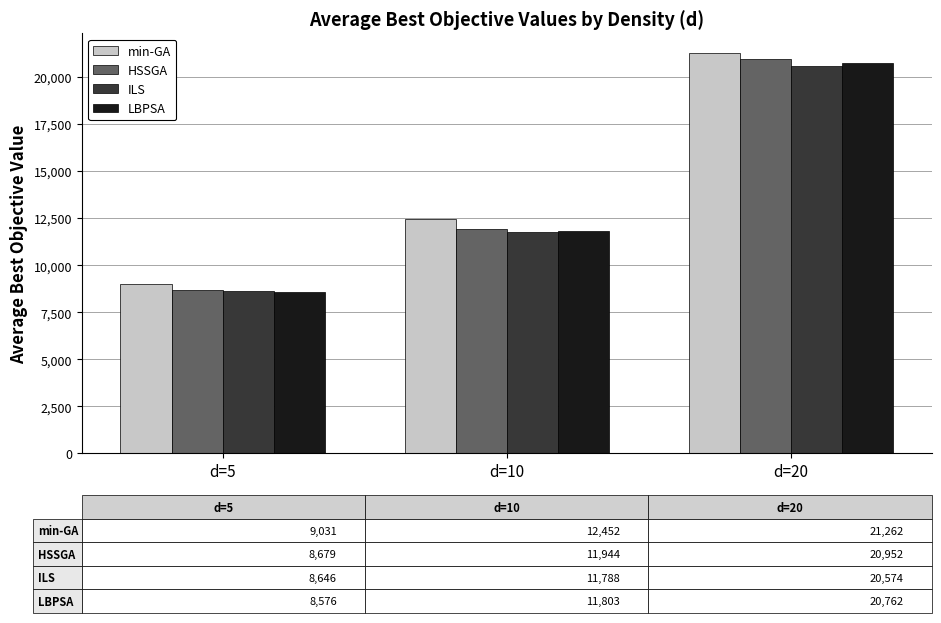

How many values in the min-GA series are below 12452?

1